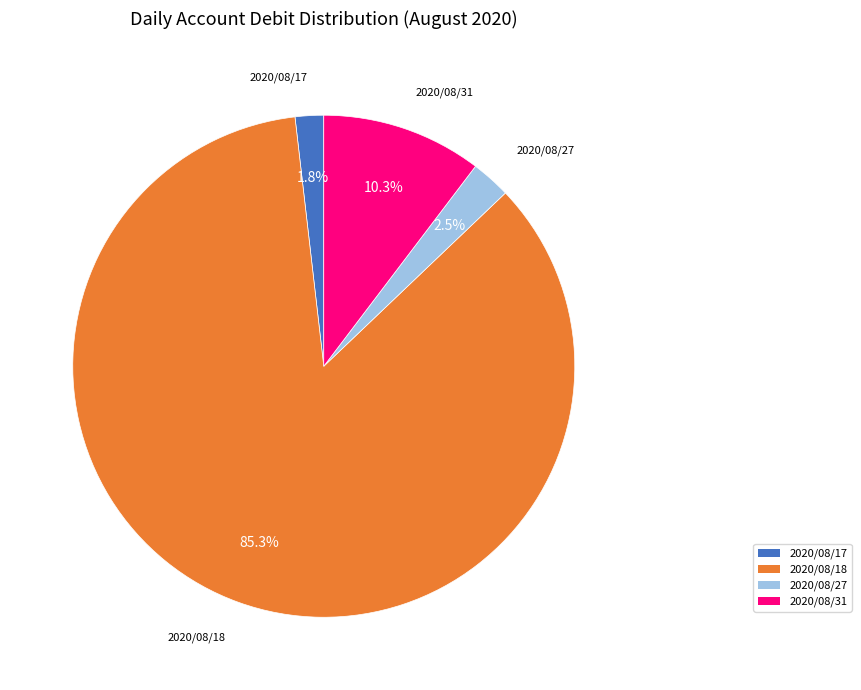

Does any single category account for the majority?

Yes